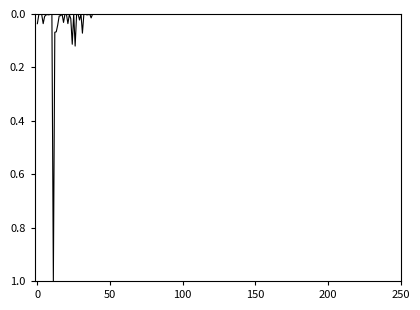

What is the greatest value displayed?

1.0